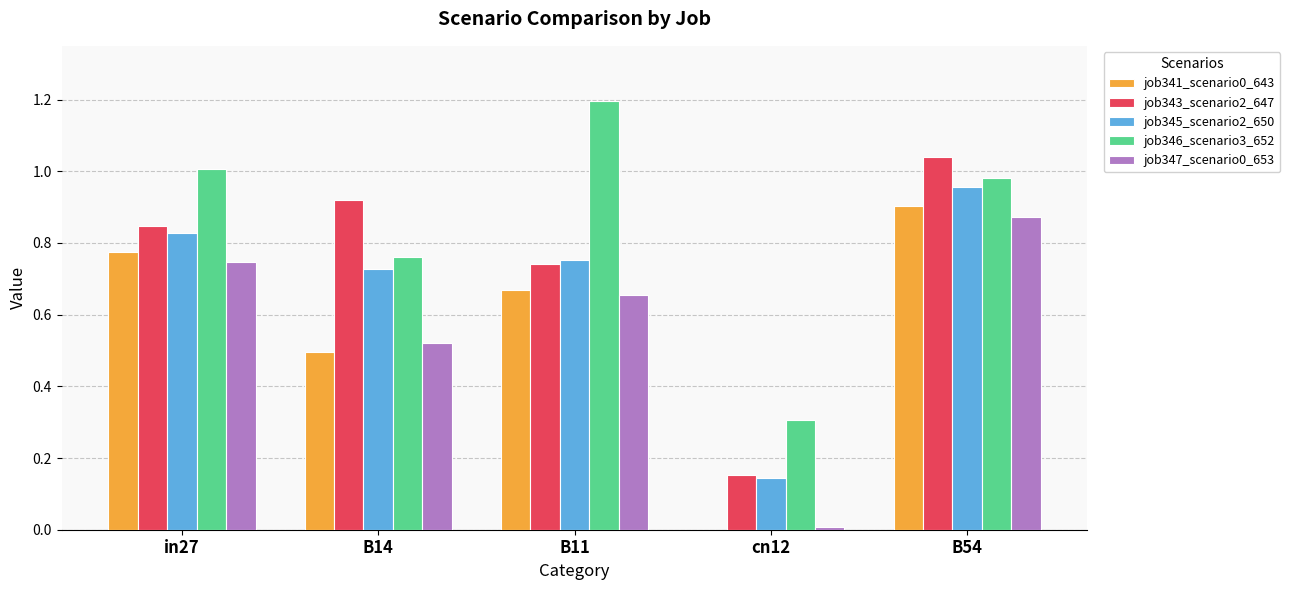

At which category is the sum across all series the highest?

B54